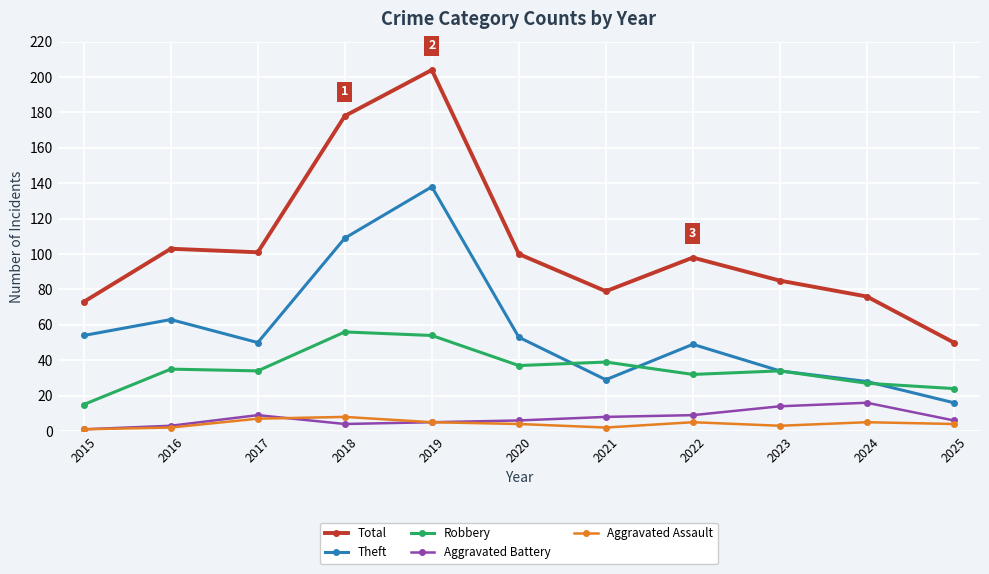

Where does the Aggravated Battery series first go above 6?

2017